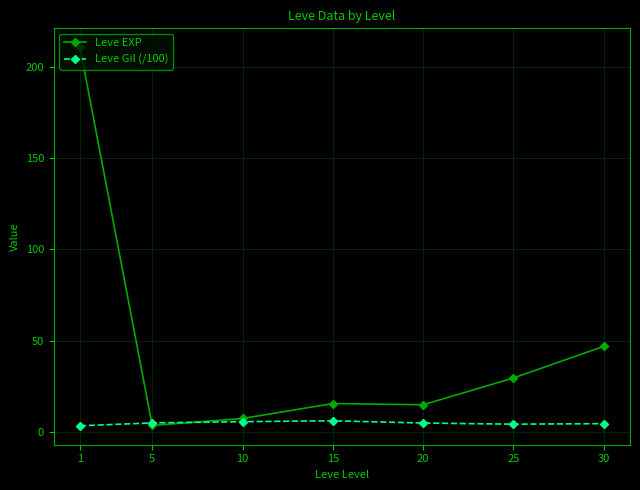

Is it true that Leve EXP equals 7.5 at 10?

True